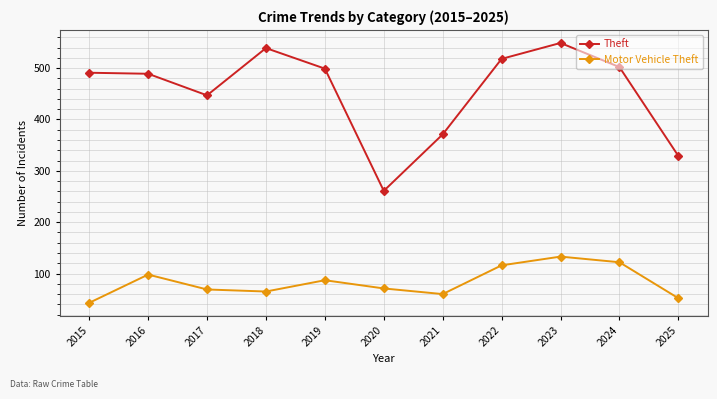

What is the difference between the second highest and minimum values in the Motor Vehicle Theft series?

79